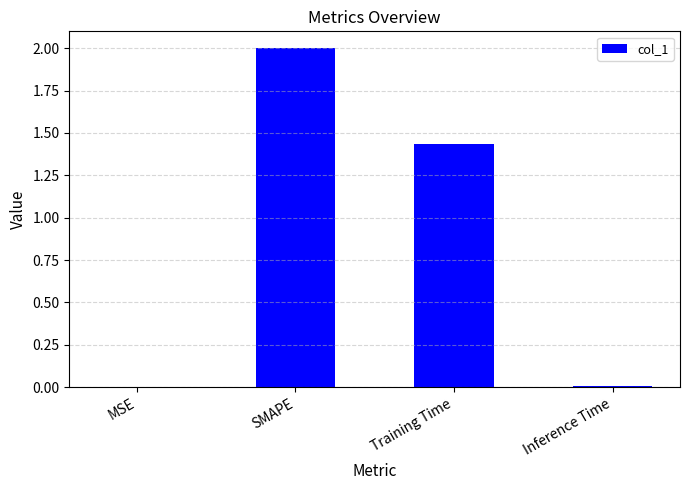

What is the change in value from Training Time to Inference Time?

-1.4